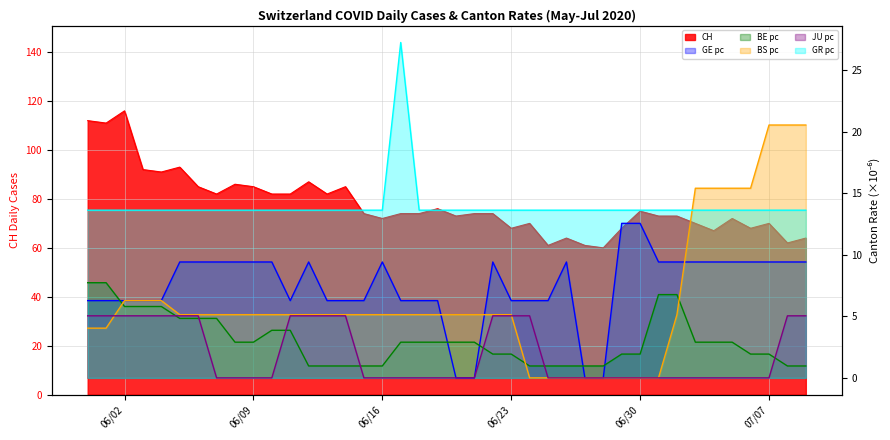

Which label corresponds to the largest value in the chart?

06/02